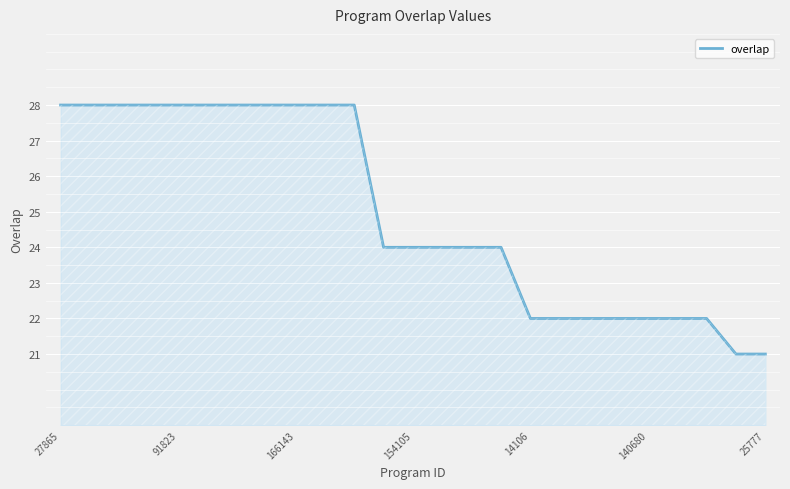

What is the change in value from 91823 to 11?

-4